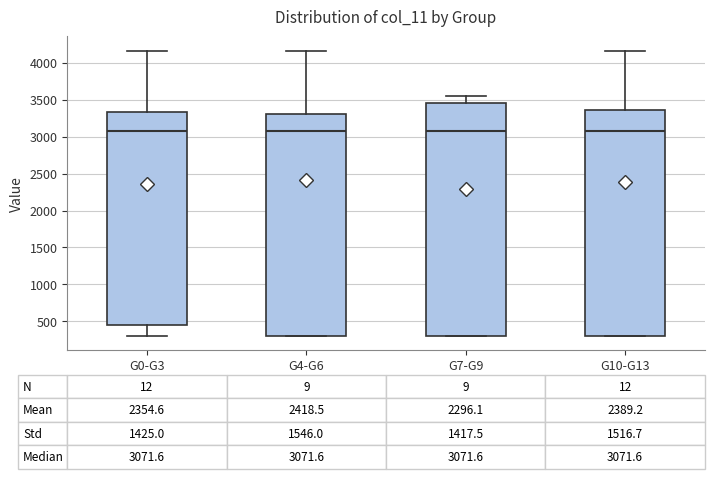

Which box is the tallest, from its lower edge to its upper edge?

G7-G9